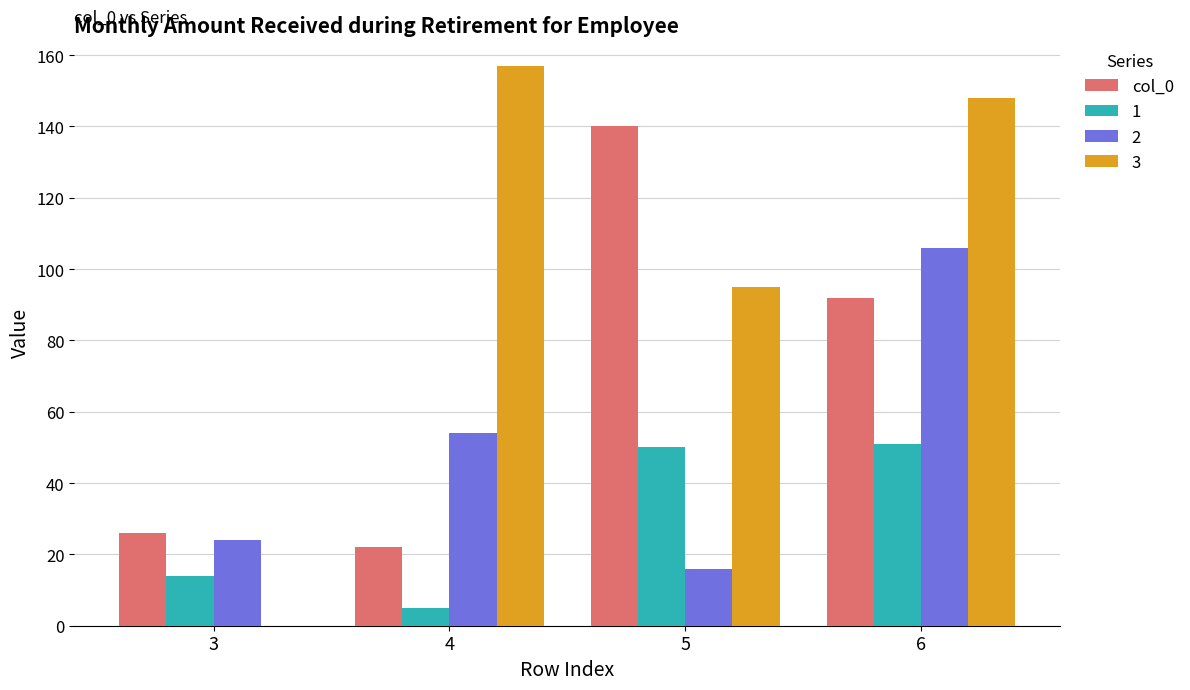

Which label corresponds to the largest value in the chart?

4